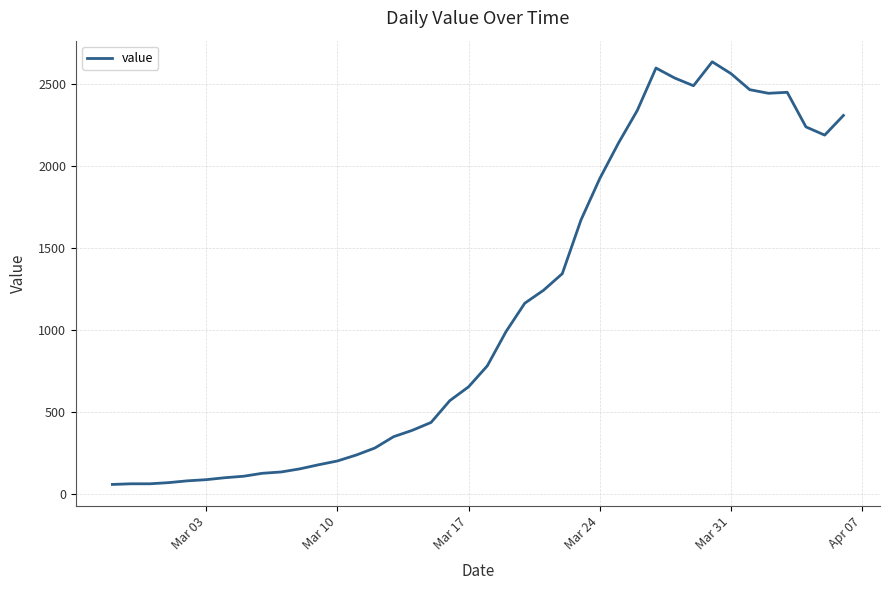

What is the average value?

1124